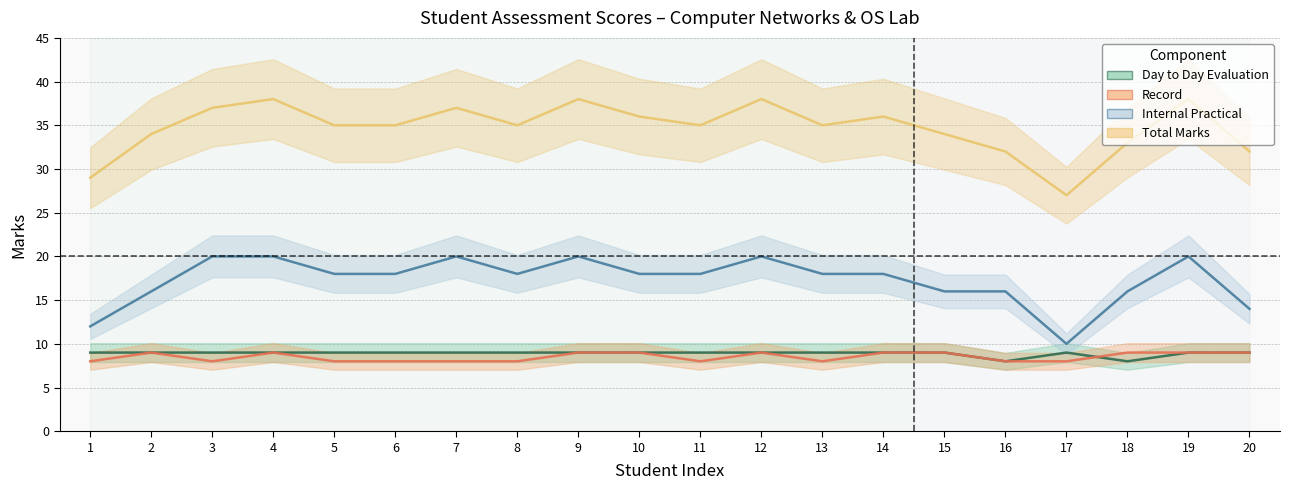

What is the sum of the Total Marks values at 7 and 17?

64